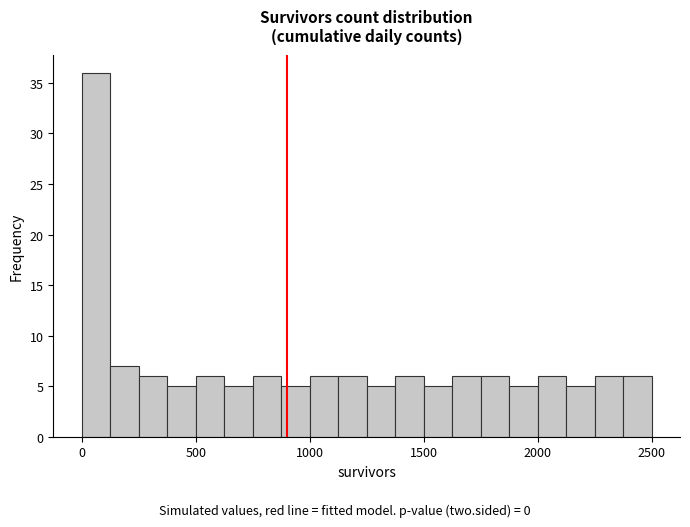

Around what value on the x-axis is the tallest bar? Give the approximate position of its centre, as read against the axis.

50